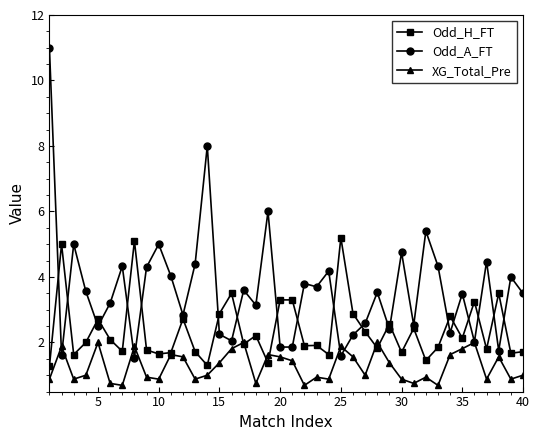

What is the maximum value shown in the chart?

11.0